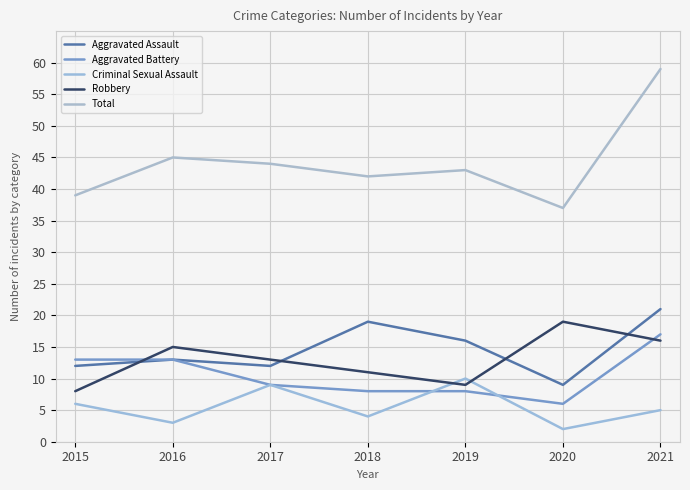

At 2021, list the series in order from smallest to largest.

Criminal Sexual Assault, Robbery, Aggravated Battery, Aggravated Assault, Total